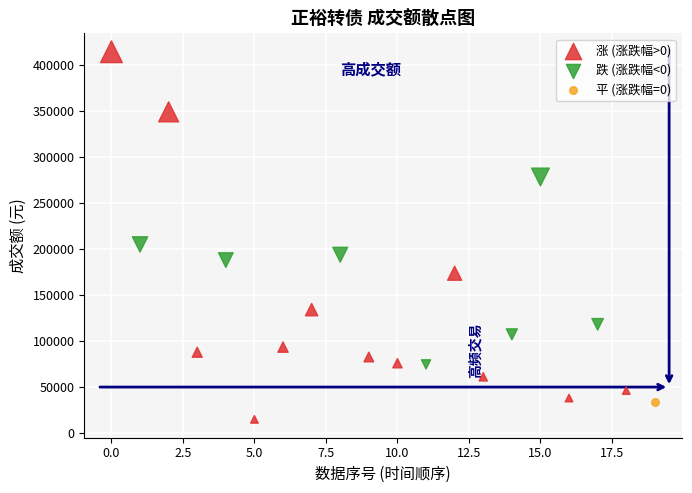

Which series contains the highest Y value?

涨 (涨跌幅>0)